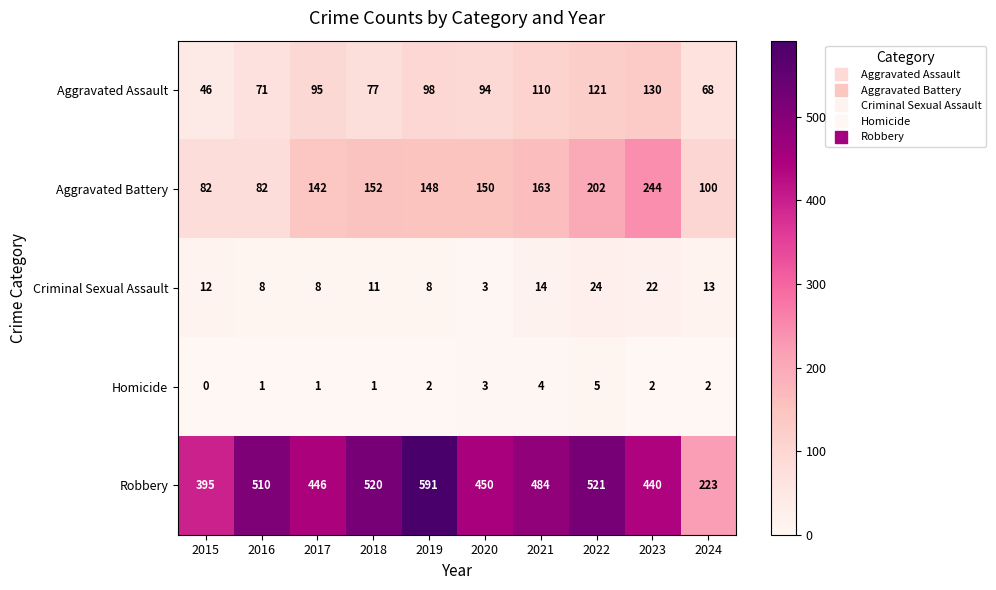

List the series in order of their peak value, lowest first.

Homicide, Criminal Sexual Assault, Aggravated Assault, Aggravated Battery, Robbery